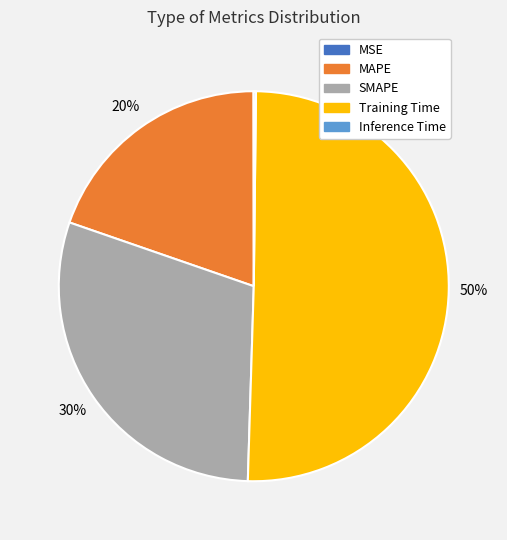

Is the sum of MAPE and Training Time greater than half?

Yes